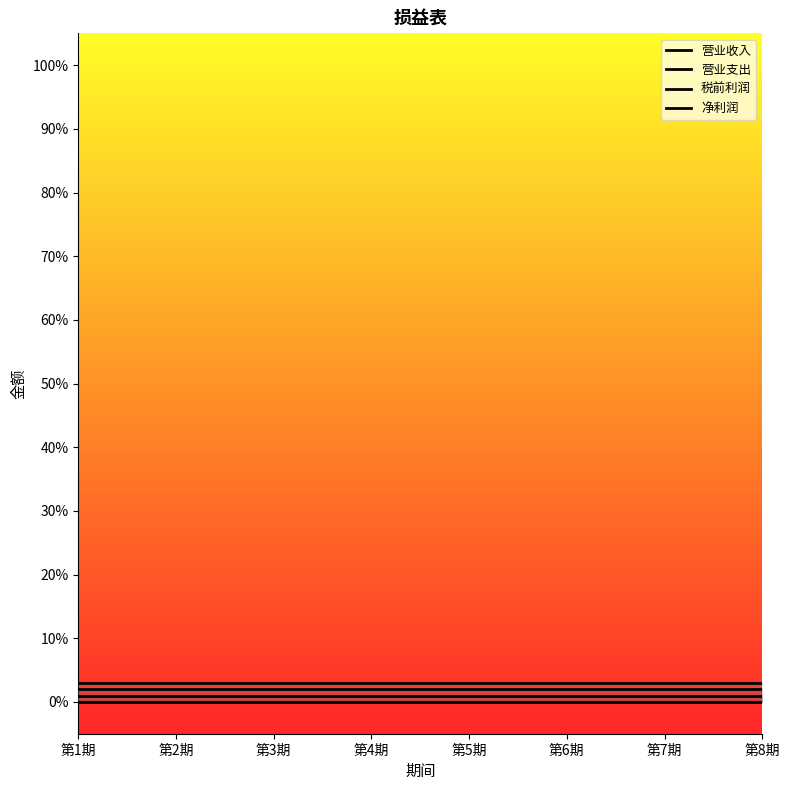

Which has a higher value, 第8期 or 第2期?

第8期